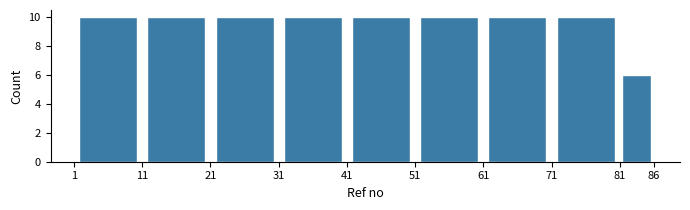

How tall is the bar that spans 1 to 11 on the x-axis? The values are not printed on the chart, so give them approximately, as read against the axis.

10